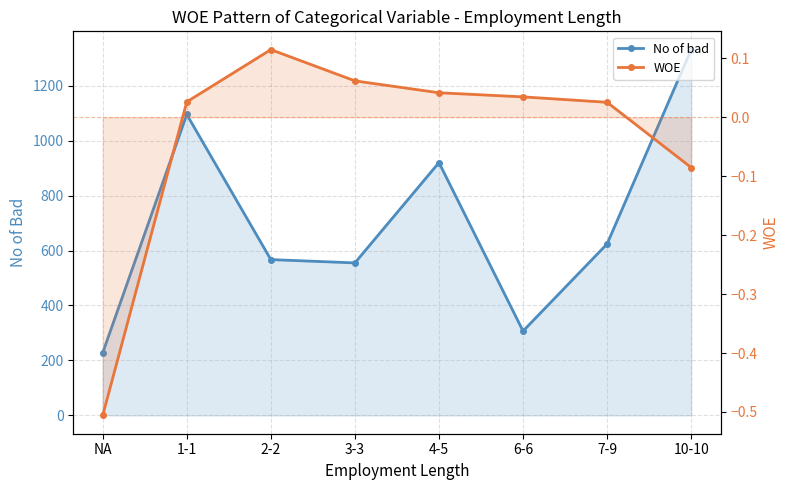

At which label does No of bad reach its minimum?

NA